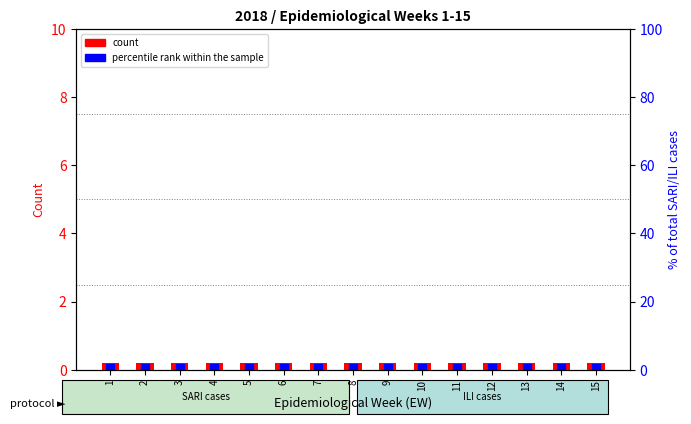

The value of SARI cases VSR (+) at 3 is 0.1. True or false?

False